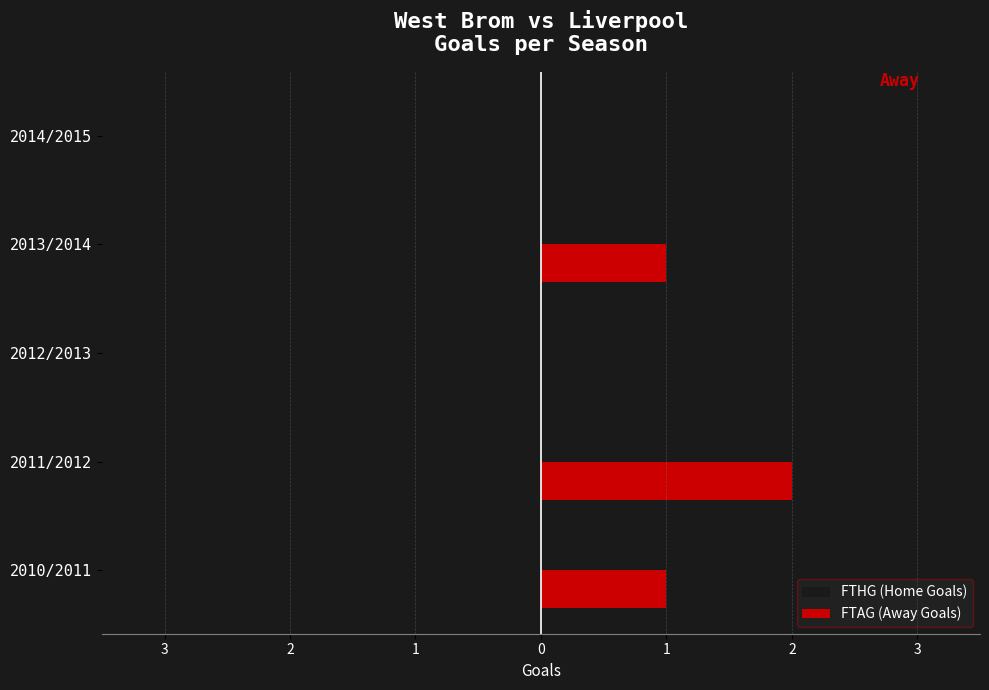

Reading right to left, list all the values displayed in this chart.

FTHG (Home Goals): 0	-1	-3	0	-2
FTAG (Away Goals): 0	1	0	2	1